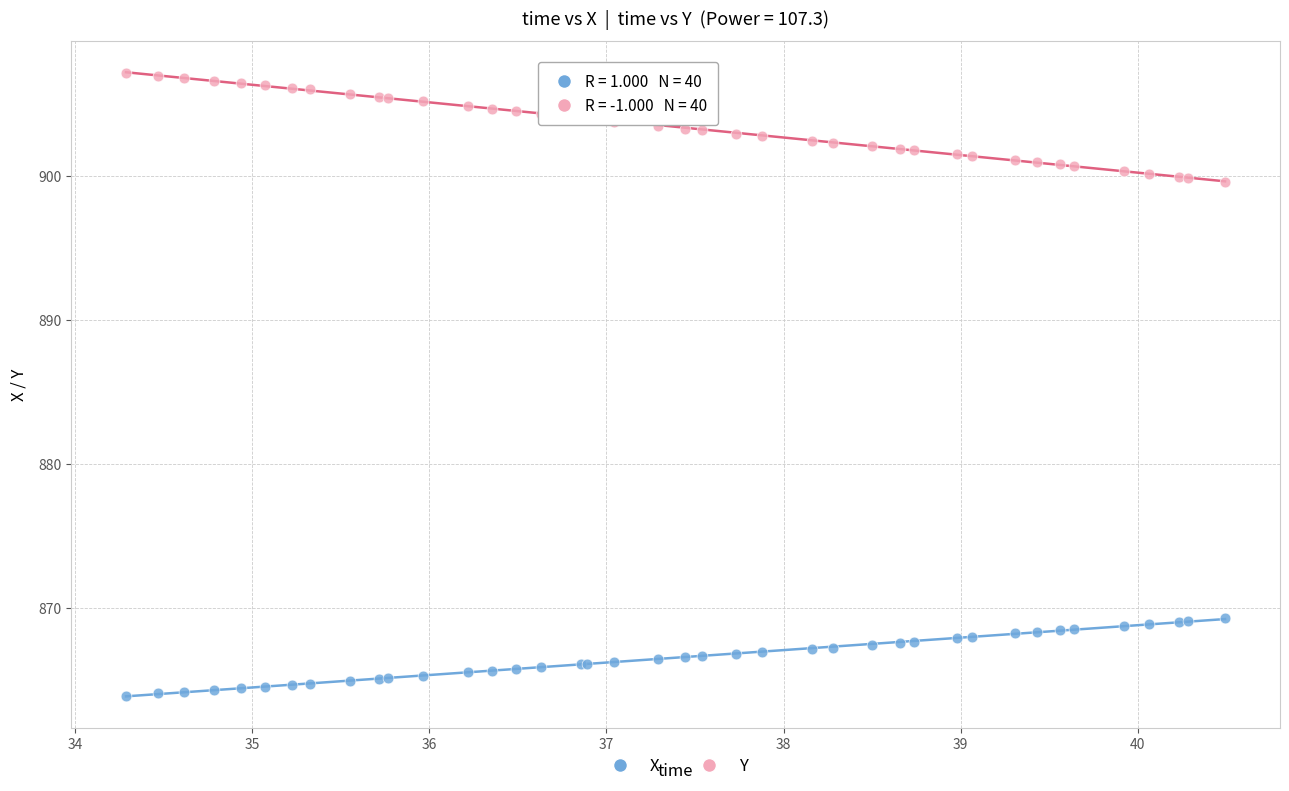

Which series contains the lowest Y value?

X